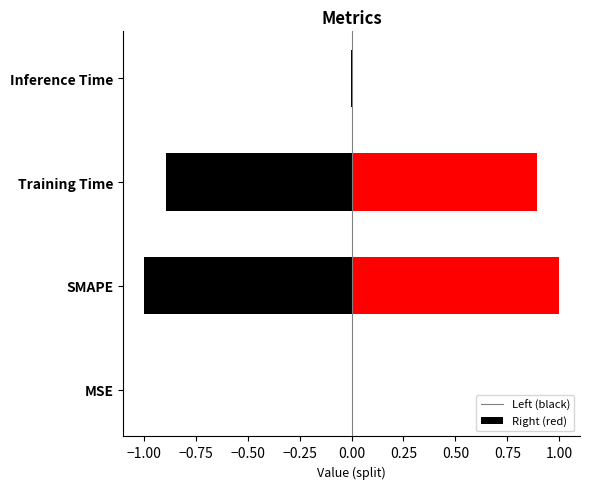

How many data points are less than 1?

2